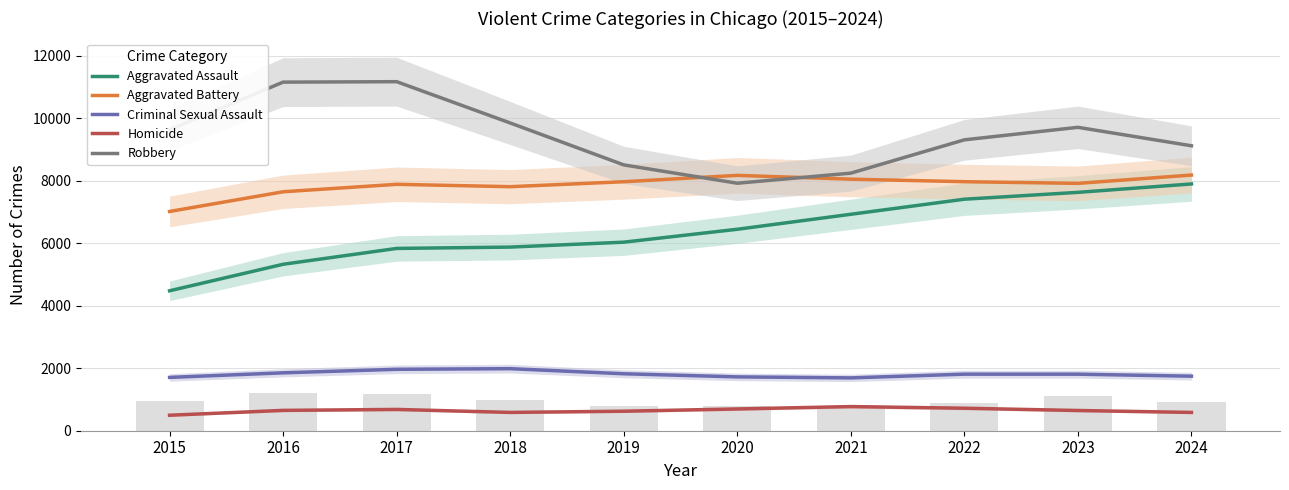

Reading left to right, extract all data points from this chart.

Aggravated Assault: 4480.0	5328.7	5836.0	5878.7	6036.0	6449.3	6929.3	7411.7	7631.0	7900.0
Aggravated Battery: 7019.0	7649.7	7888.3	7812.7	7971.0	8174.7	8053.0	7972.3	7918.7	8185.0
Criminal Sexual Assault: 1707.0	1853.3	1966.3	1986.3	1823.3	1724.0	1691.3	1810.7	1810.0	1746.0
Homicide: 496.0	651.3	682.0	586.3	624.7	697.0	773.0	720.3	647.3	586.0
Robbery: 9638.0	11159.7	11174.0	9852.3	8510.3	7923.3	8246.3	9312.3	9713.0	9122.0